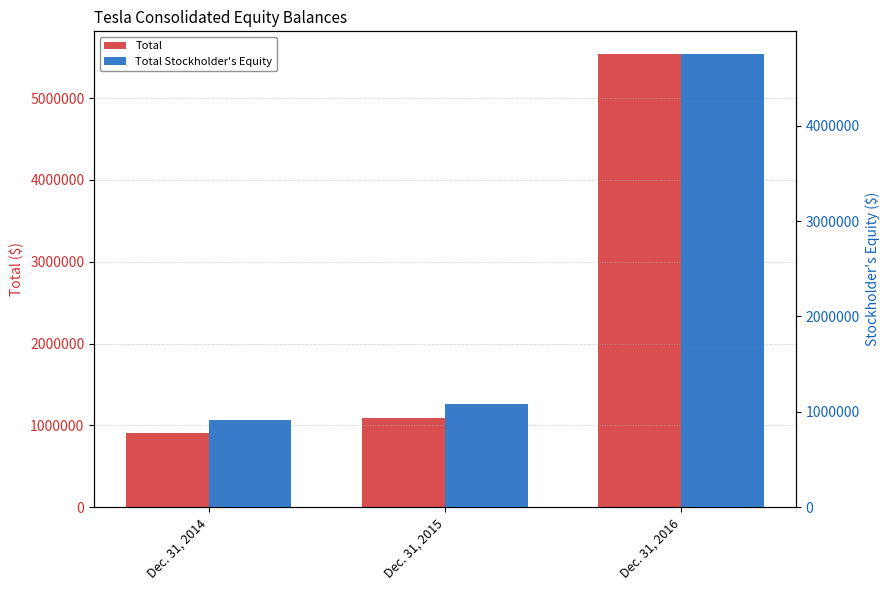

Reading right to left, list all the values displayed in this chart.

Total: Dec. 31, 2016=5538086	Dec. 31, 2015=1083704	Dec. 31, 2014=911710
Total Stockholder's Equity: Dec. 31, 2016=4752911	Dec. 31, 2015=1083704	Dec. 31, 2014=911710